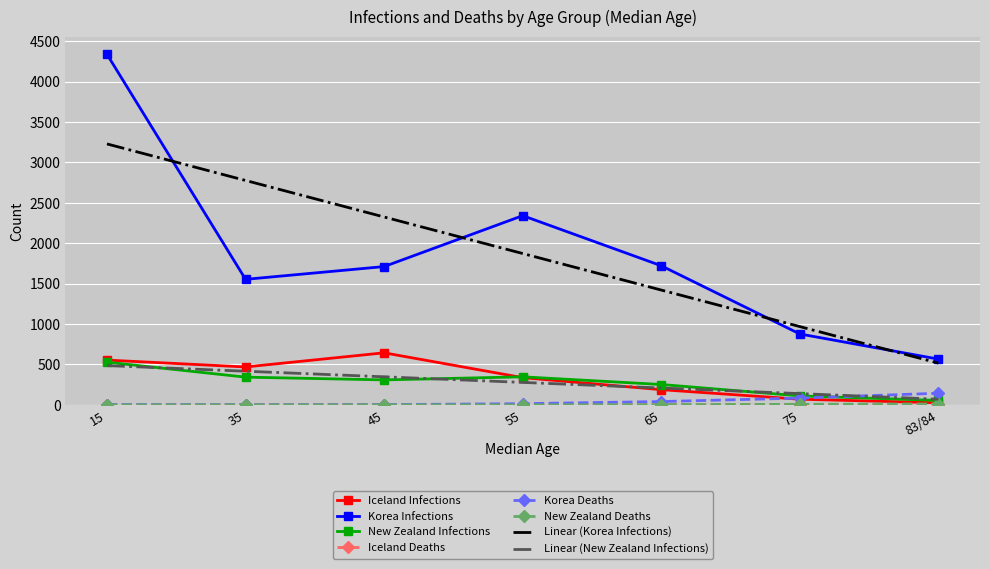

At which category is the sum across all series the highest?

15